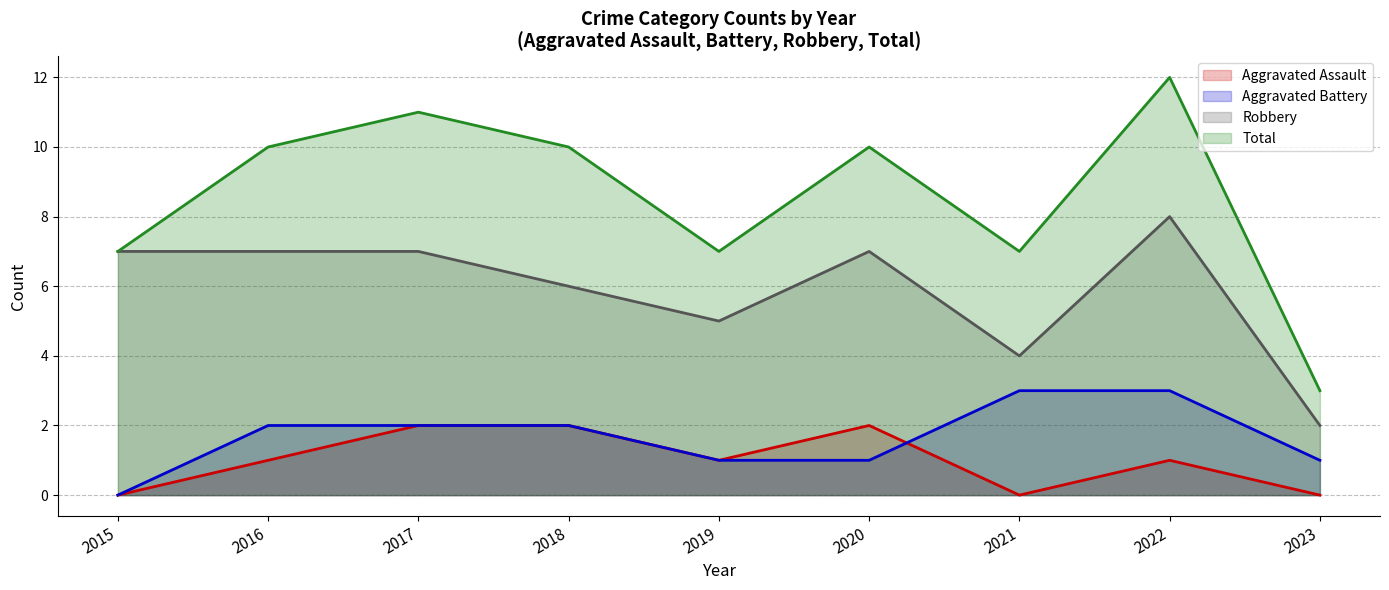

Which category has the lowest value across all series?

2015